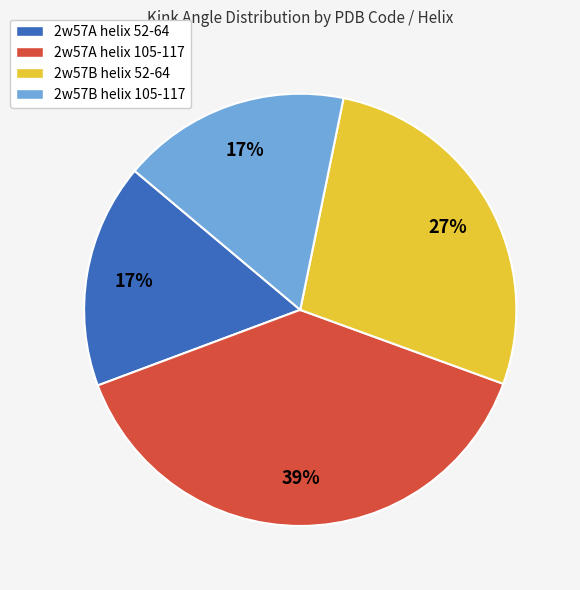

What is the largest slice in the pie chart?

2w57A helix 105-117